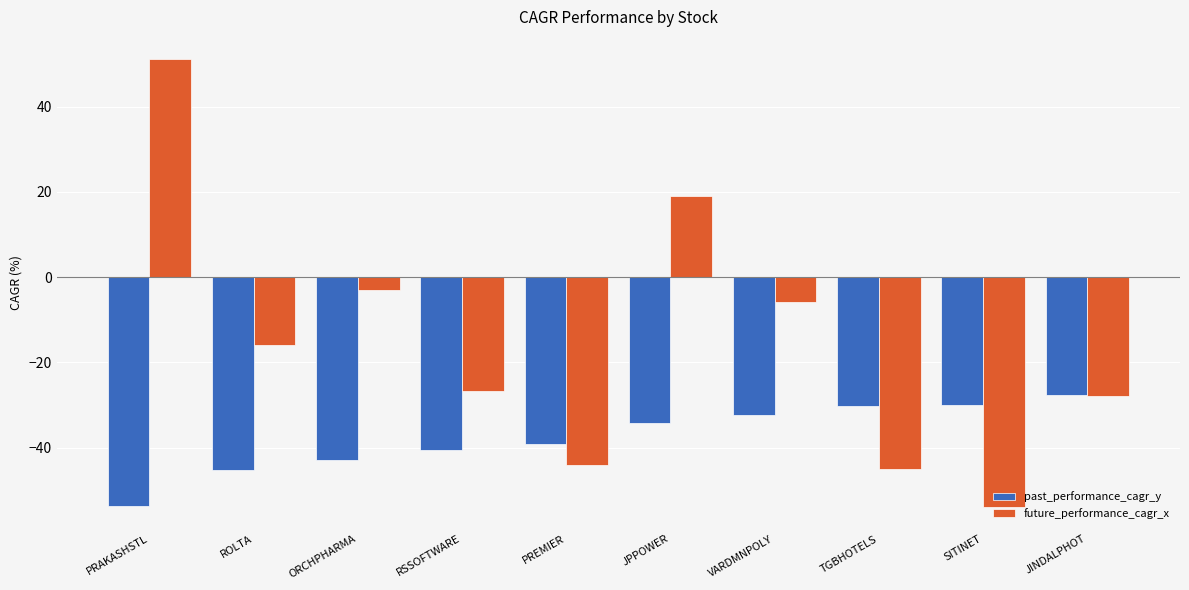

How many data points does each series have?

10